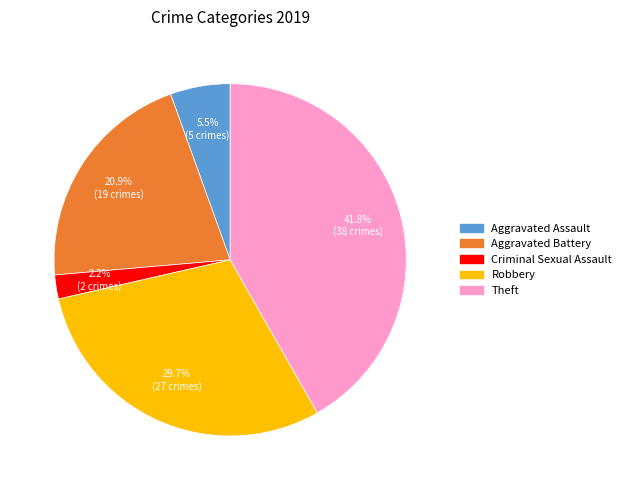

Is there a majority slice in this chart?

No